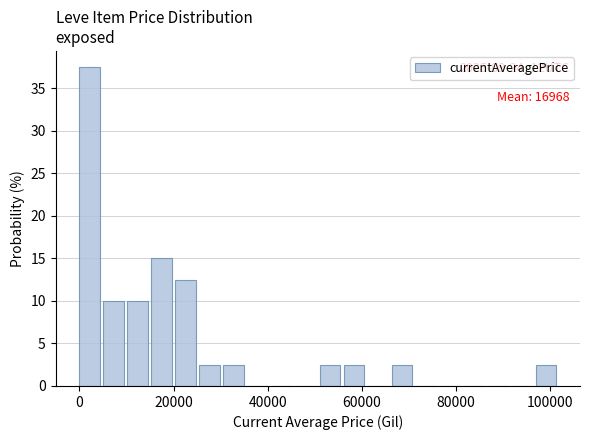

Around what value on the x-axis is the tallest bar? Give the approximate position of its centre, as read against the axis.

2000